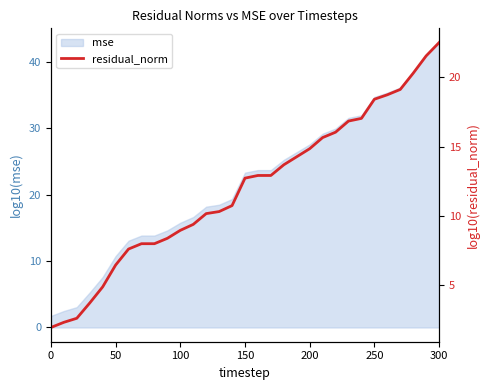

What is the smallest value displayed?

1.9